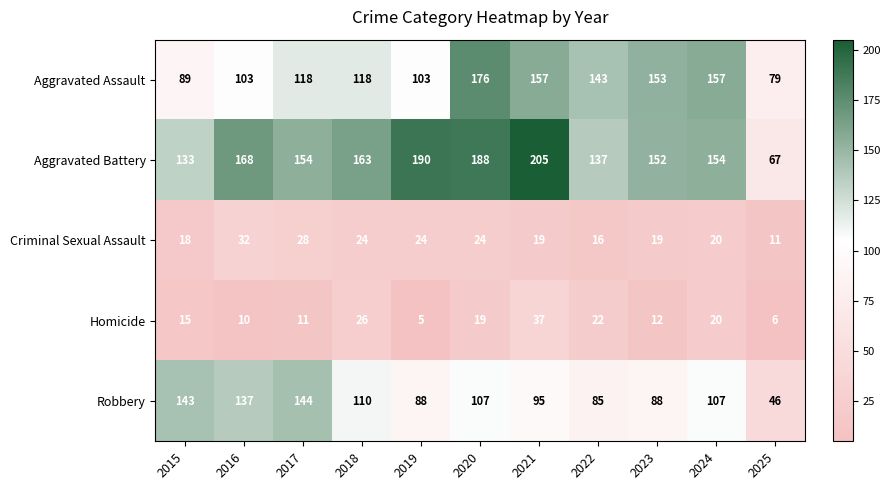

The Homicide series shows 26 at 2018. True or false?

True